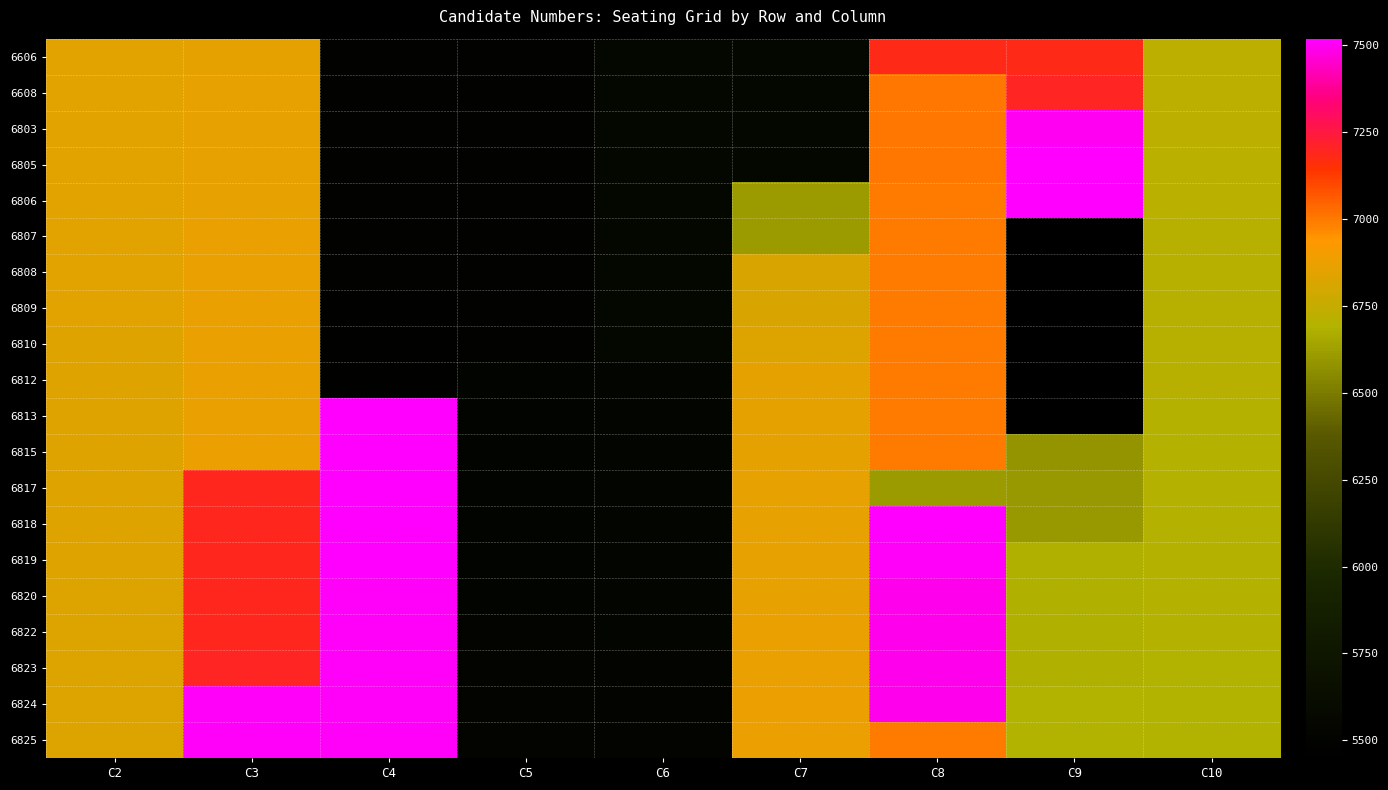

Which category has the lowest value across all series?

C9